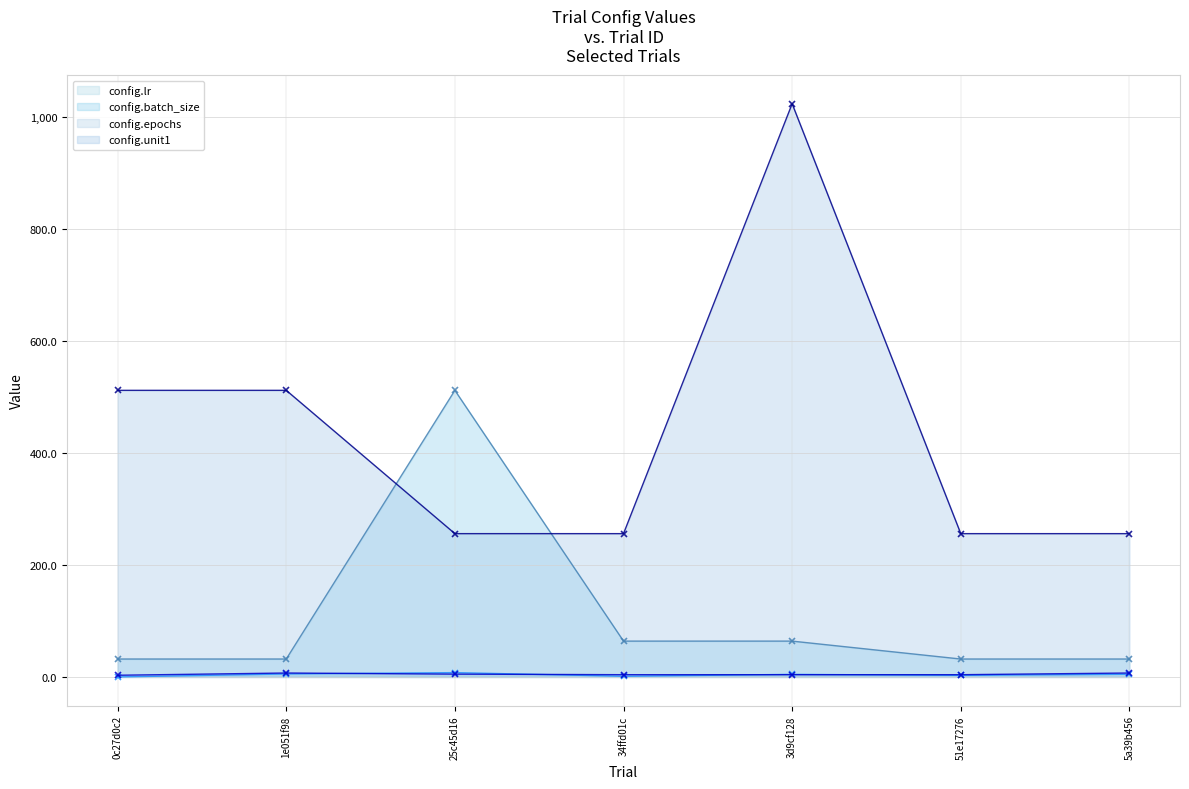

What are all the series names shown in the legend?

config.lr, config.batch_size, config.epochs, config.unit1